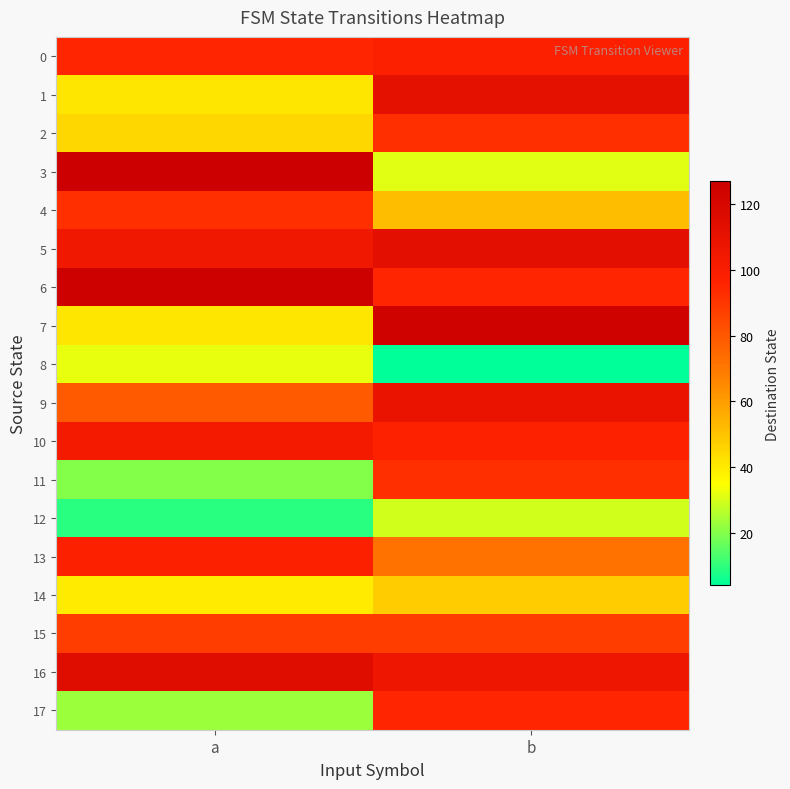

How many categories are shown in the chart?

2